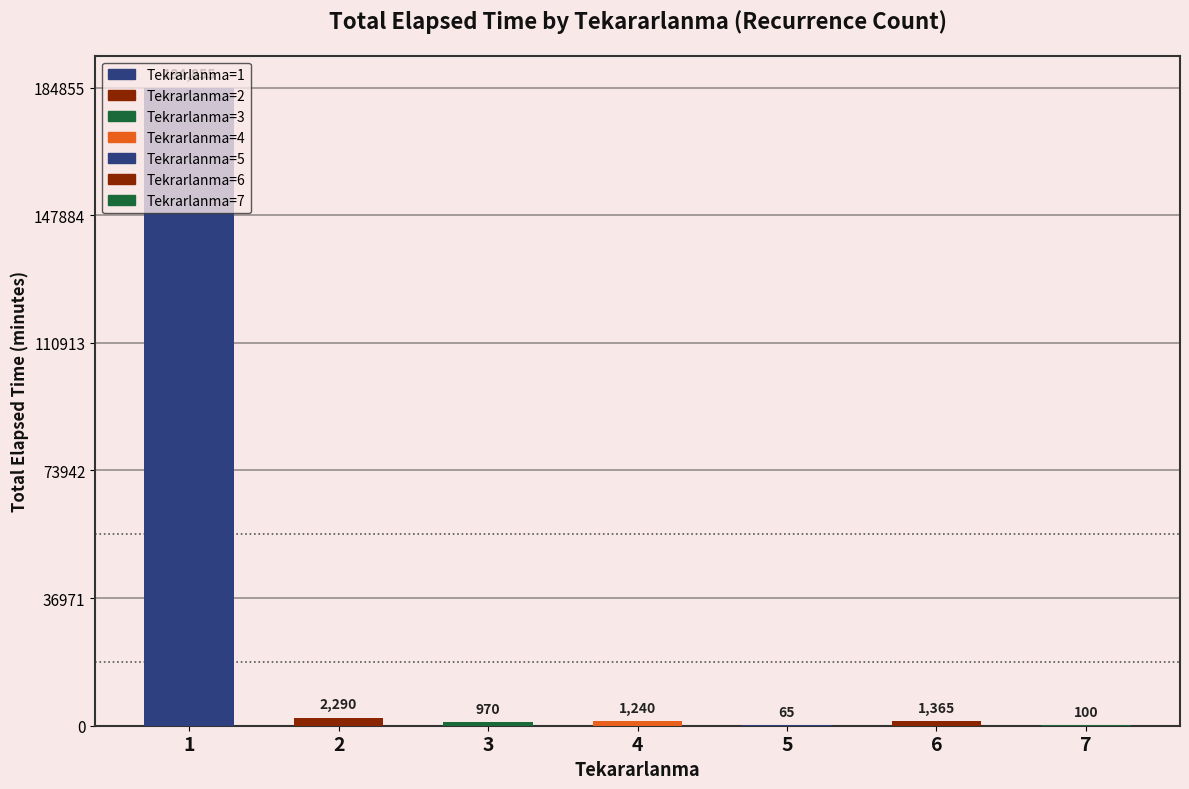

The value at 1 is 285918. True or false?

False